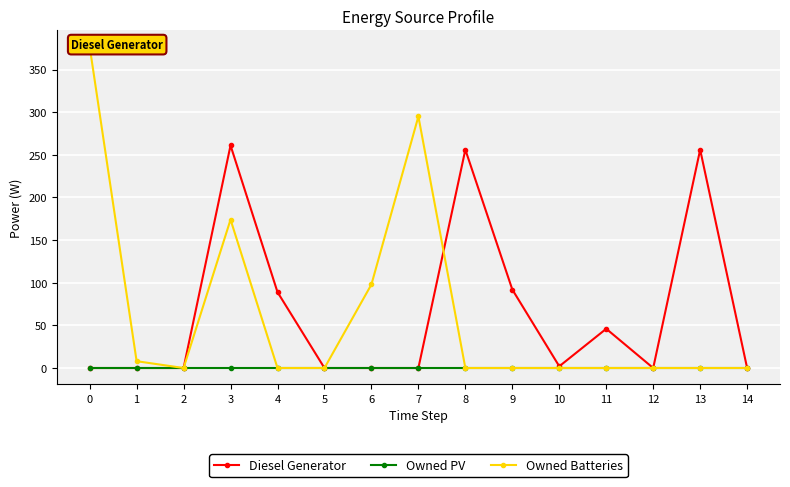

At which category is the sum across all series the highest?

3